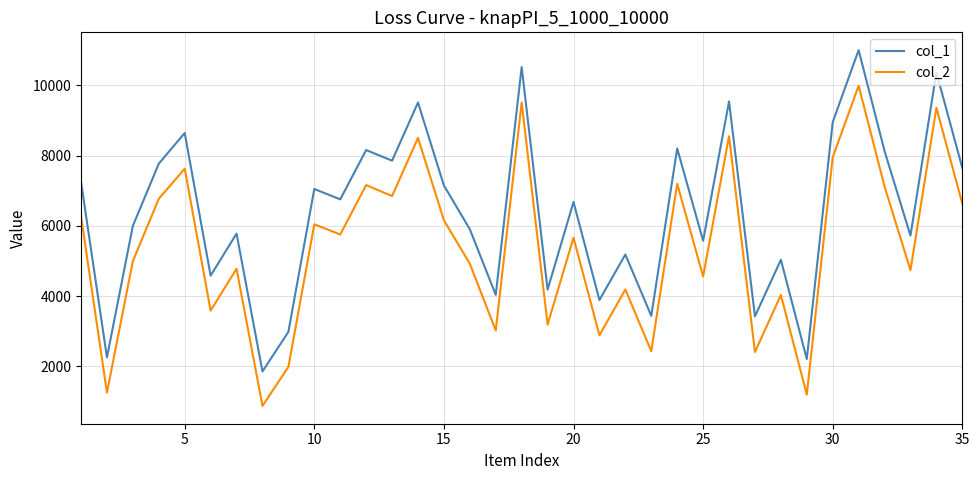

Which series has the largest range (max minus min)?

col_1